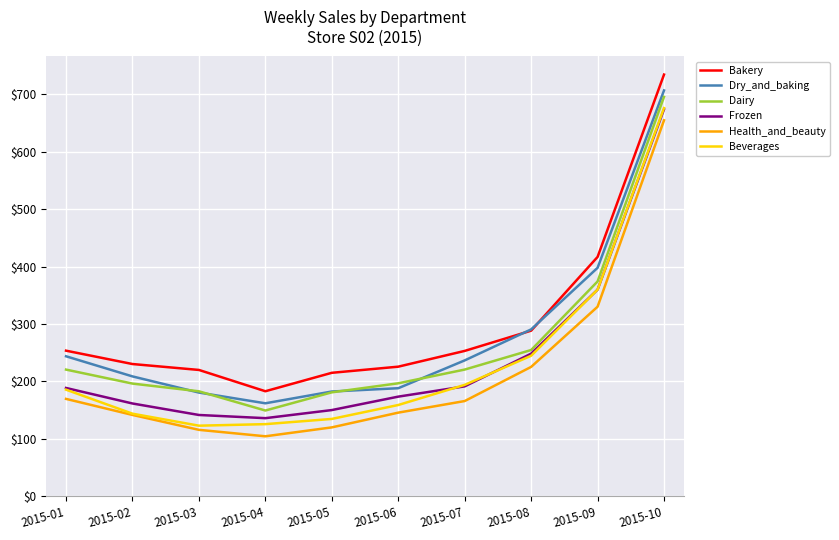

How many distinct data groups are displayed?

6